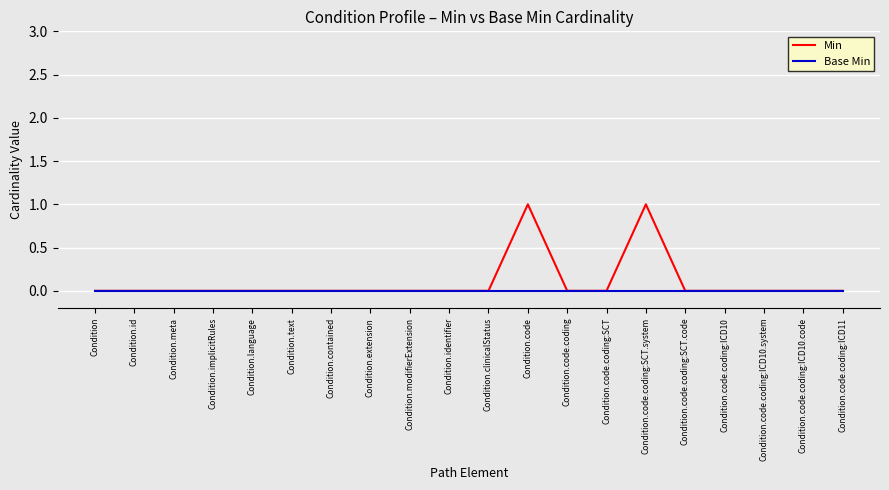

The Min series shows 1 at Condition.extension. True or false?

False